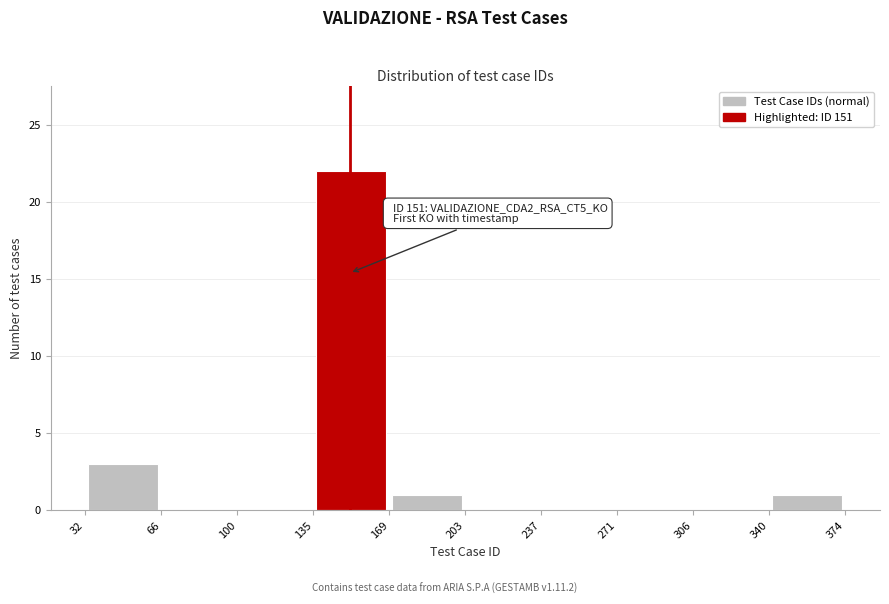

Which range on the x-axis has the tallest bar?

135 to 169